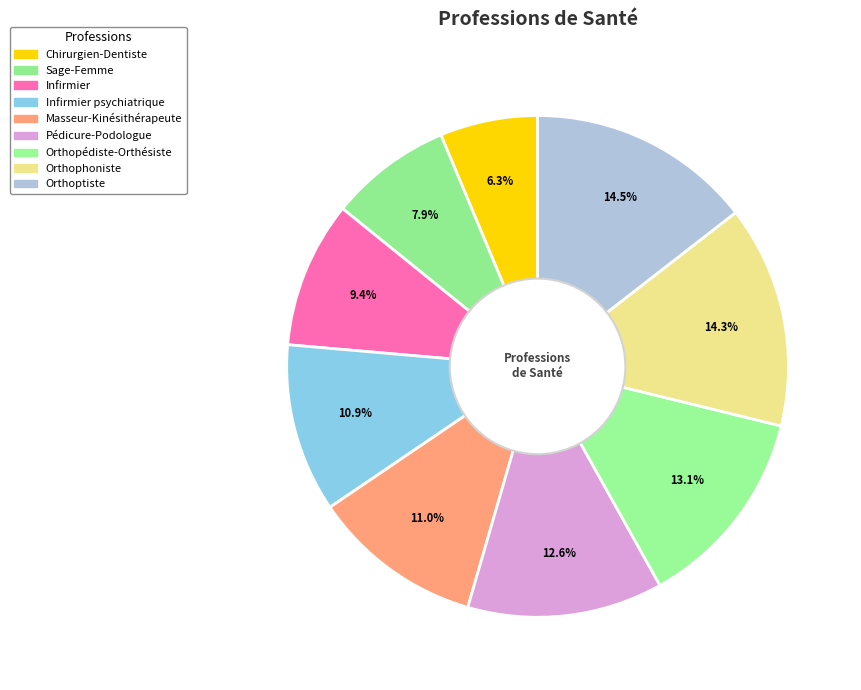

Combined, what portion of the pie is Orthoptiste and Chirurgien-Dentiste?

20.8%